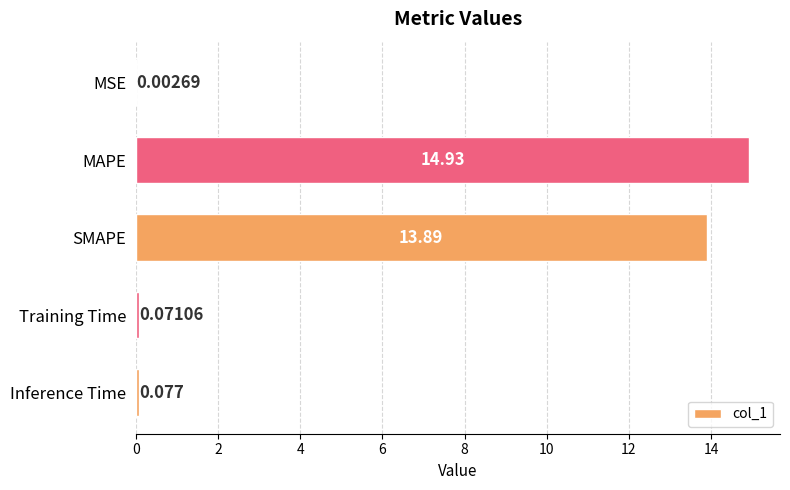

Are the bars horizontal?

Yes